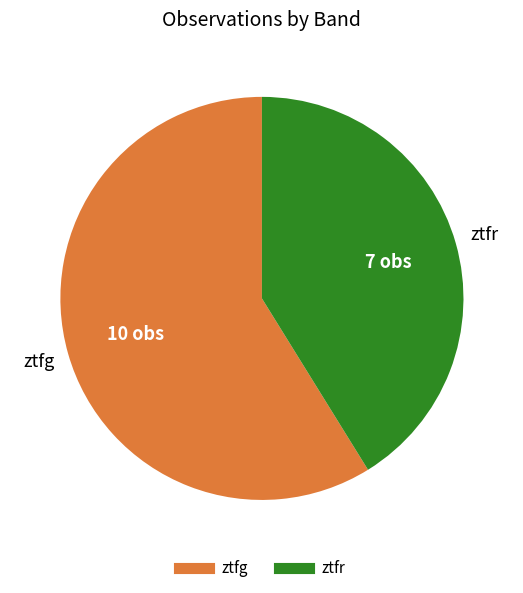

Is there any slice that represents more than half of the pie?

Yes